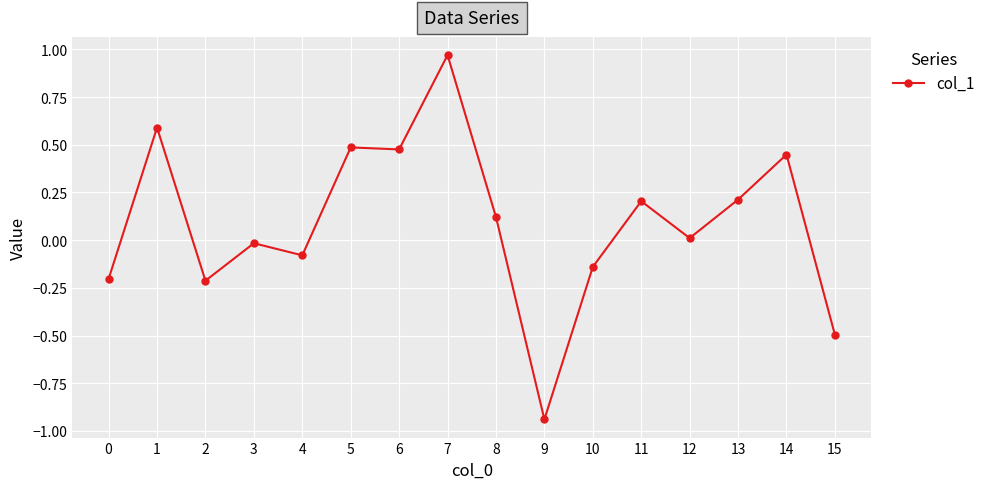

Is this an area chart (filled region under the line)?

No